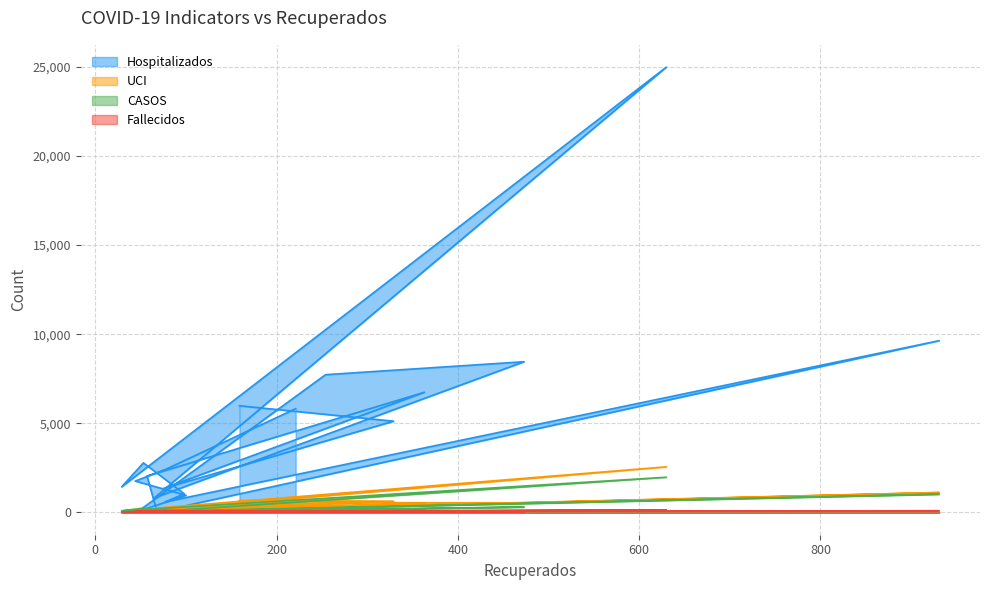

Where does the Fallecidos series first go above 55?

78